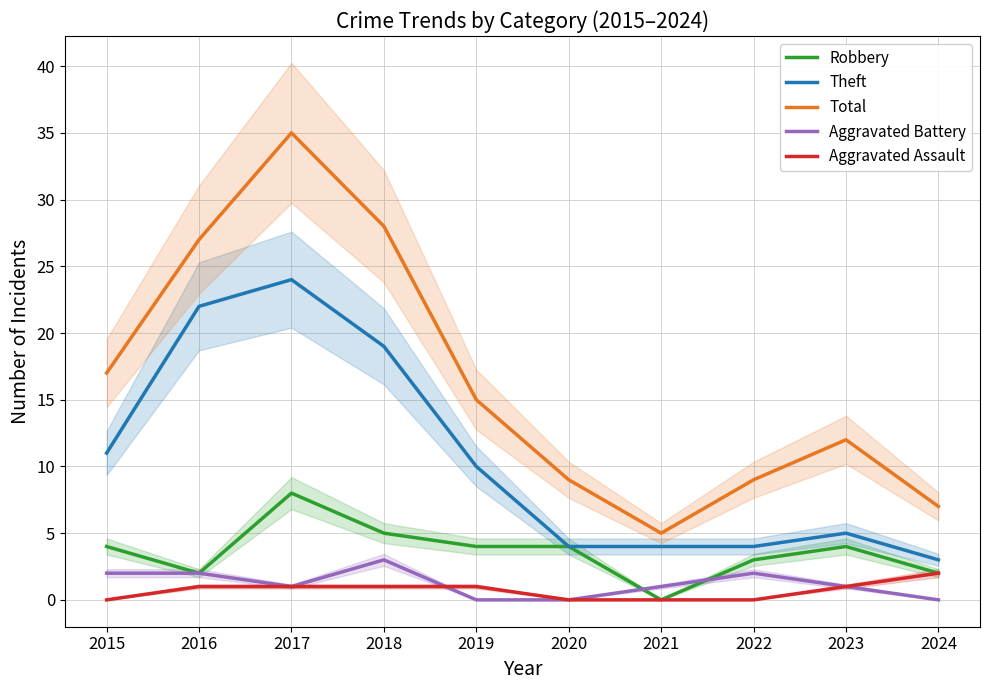

Reading left to right, extract all data points from this chart.

Robbery: 2015=4	2016=2	2017=8	2018=5	2019=4	2020=4	2021=0	2022=3	2023=4	2024=2
Theft: 2015=11	2016=22	2017=24	2018=19	2019=10	2020=4	2021=4	2022=4	2023=5	2024=3
Total: 2015=17	2016=27	2017=35	2018=28	2019=15	2020=9	2021=5	2022=9	2023=12	2024=7
Aggravated Battery: 2015=2	2016=2	2017=1	2018=3	2019=0	2020=0	2021=1	2022=2	2023=1	2024=0
Aggravated Assault: 2015=0	2016=1	2017=1	2018=1	2019=1	2020=0	2021=0	2022=0	2023=1	2024=2